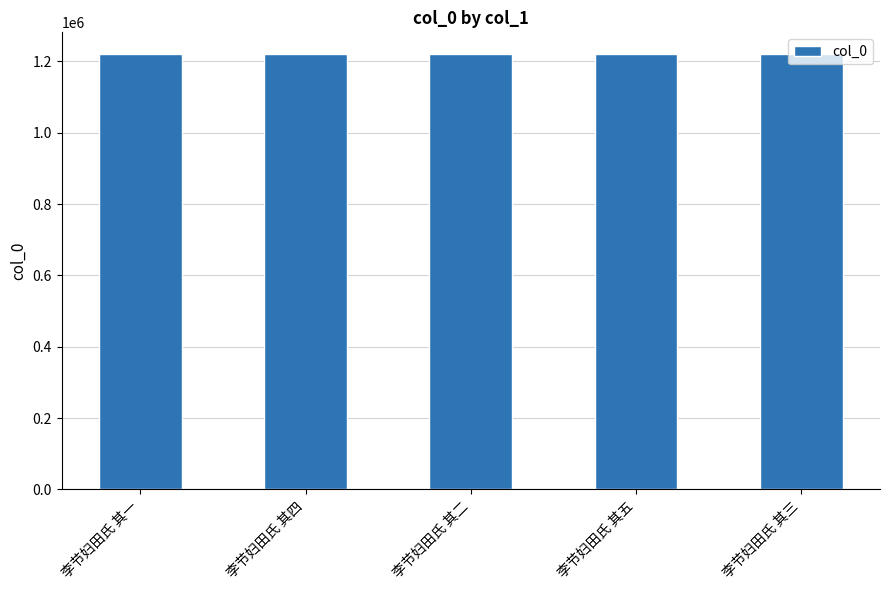

At which label does the data first exceed 1220705?

李节妇田氏 其四